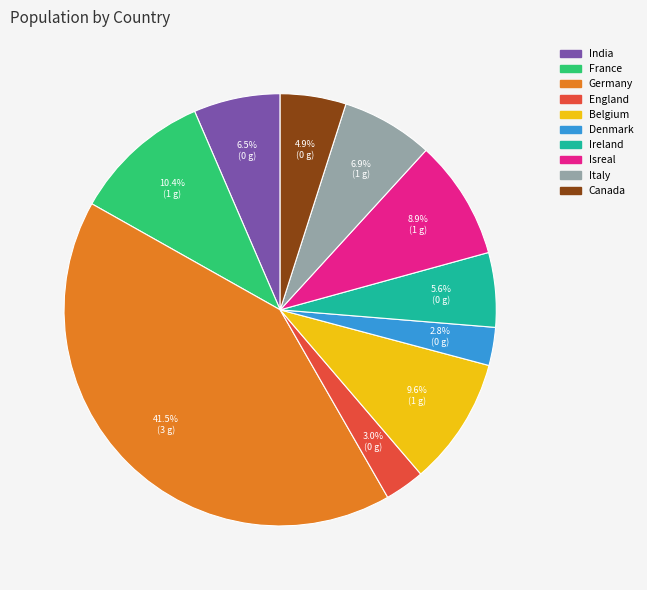

What is the largest slice in the pie chart?

Germany